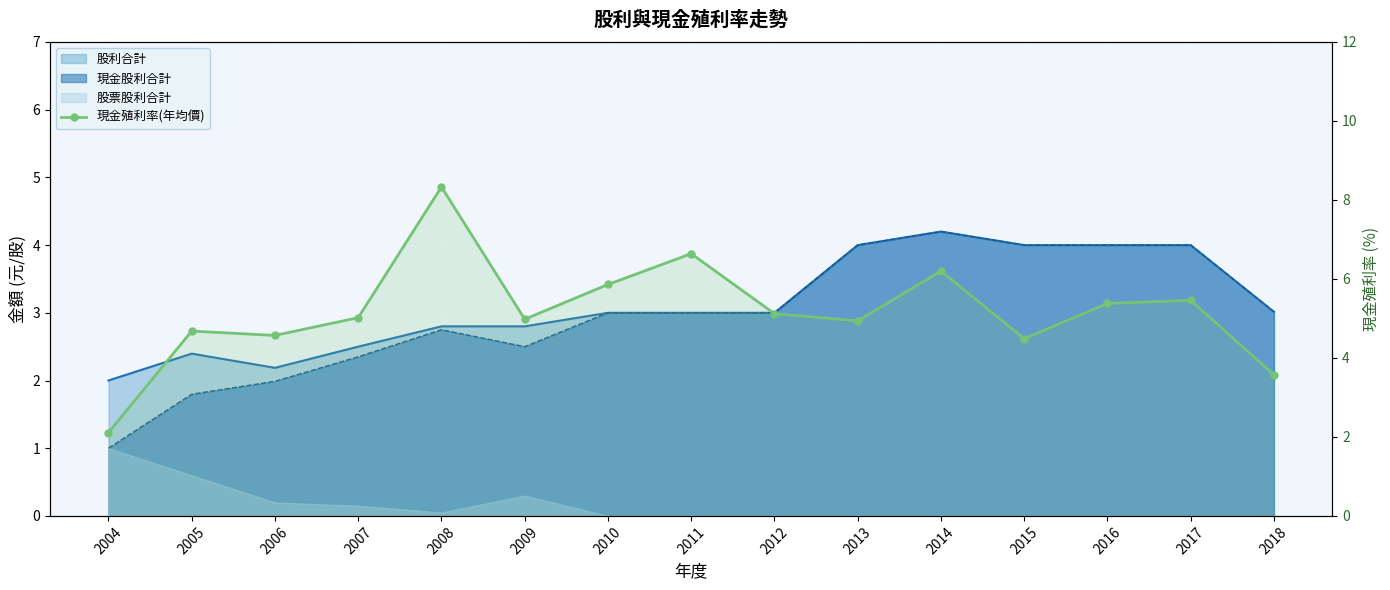

Which category has the lowest value across all series?

2004